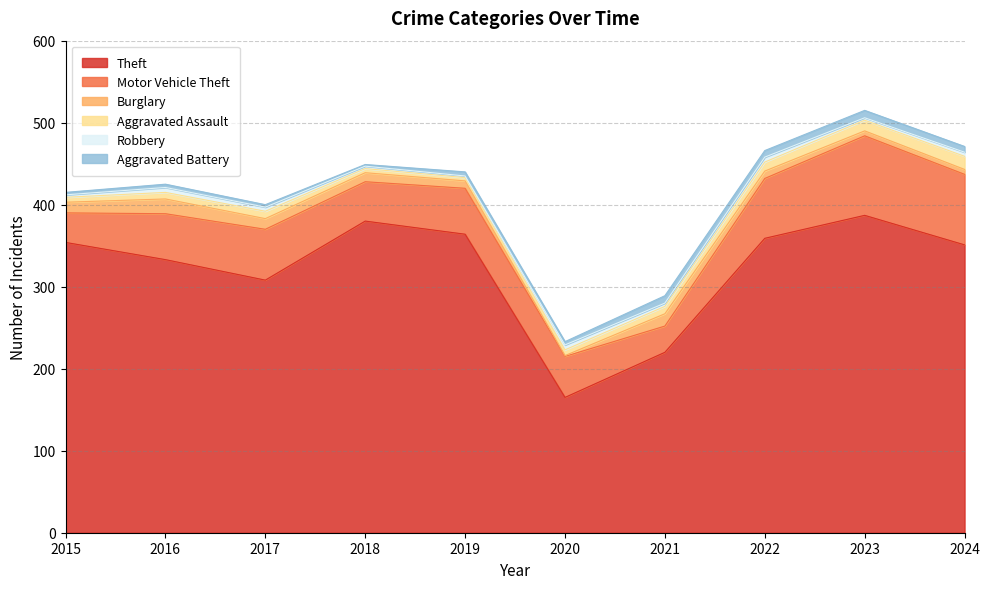

Read the Aggravated Battery value at 2024.

7